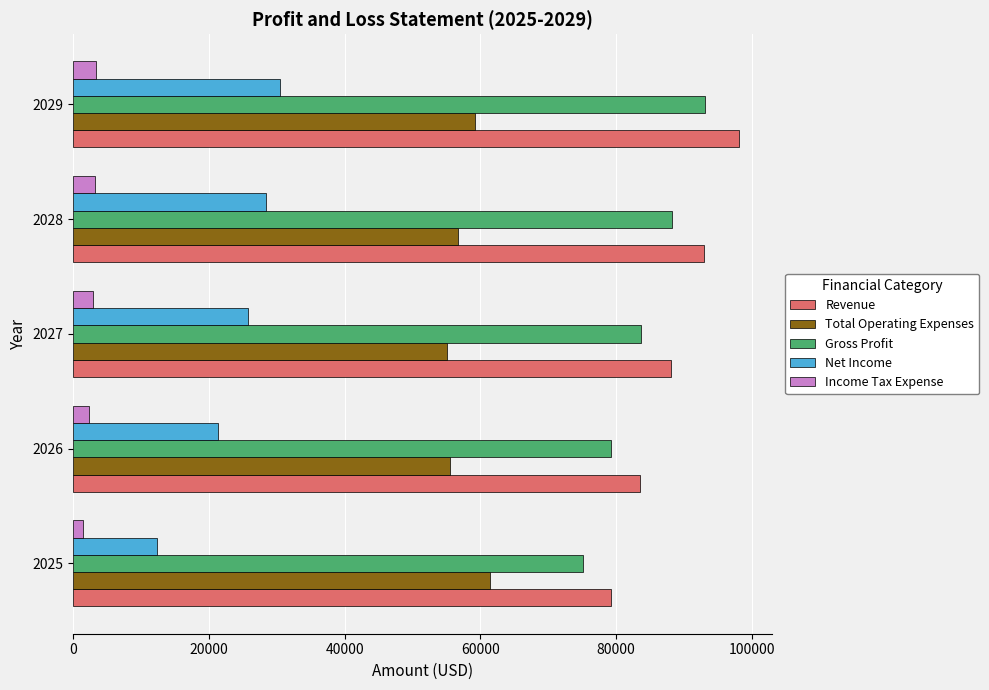

List the series in order of their peak value, lowest first.

Income Tax Expense, Net Income, Total Operating Expenses, Gross Profit, Revenue